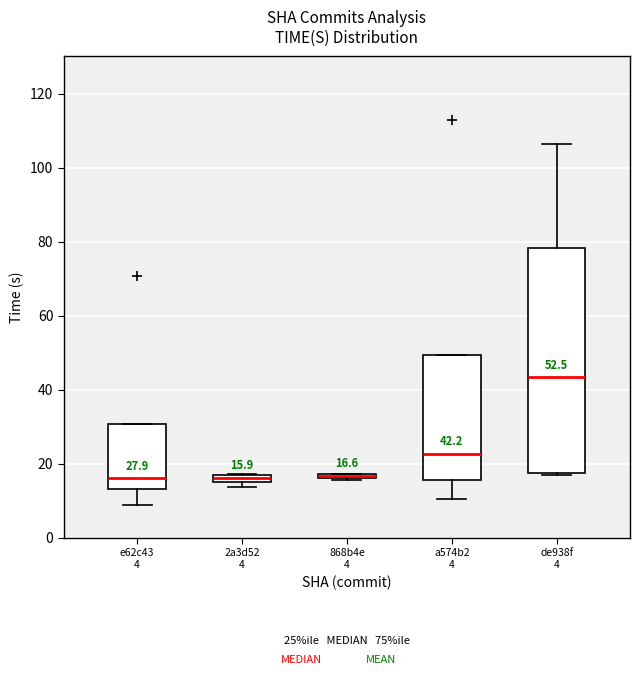

Which box is the tallest, from its lower edge to its upper edge?

de938f 4